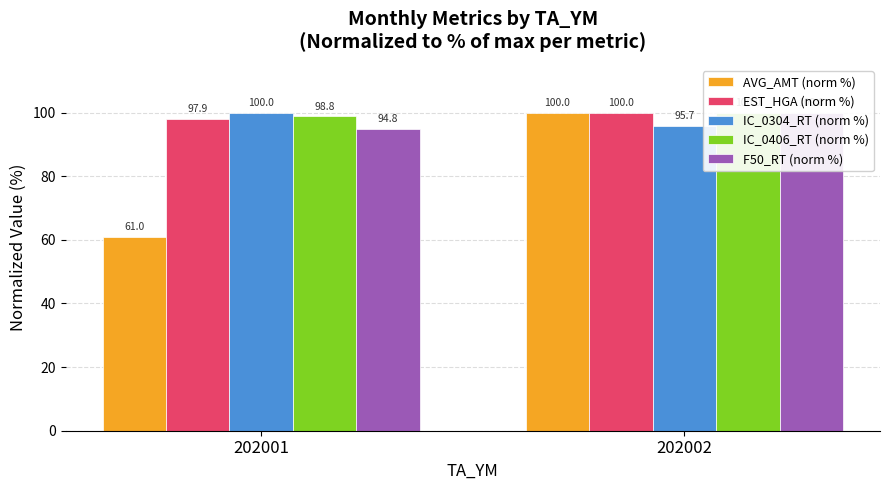

How many values in the AVG_AMT (norm %) series are below 100?

1